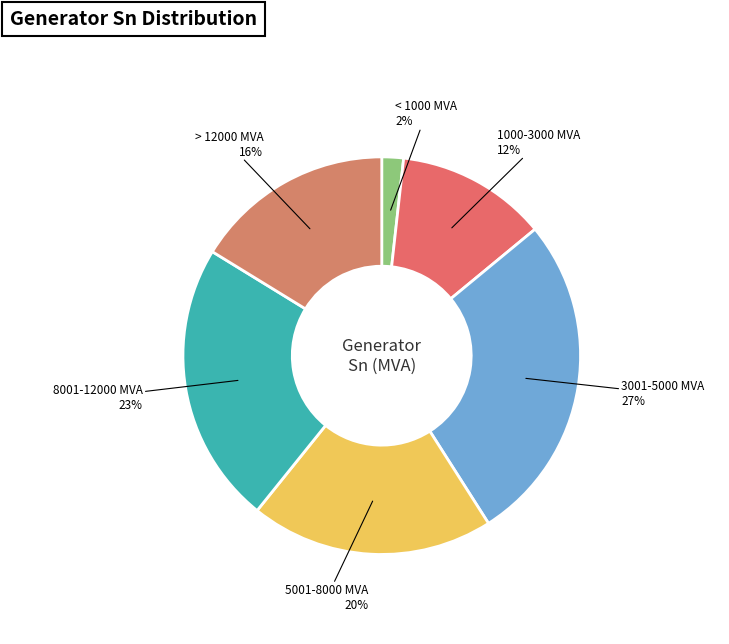

What is the largest slice in the pie chart?

3001-5000 MVA